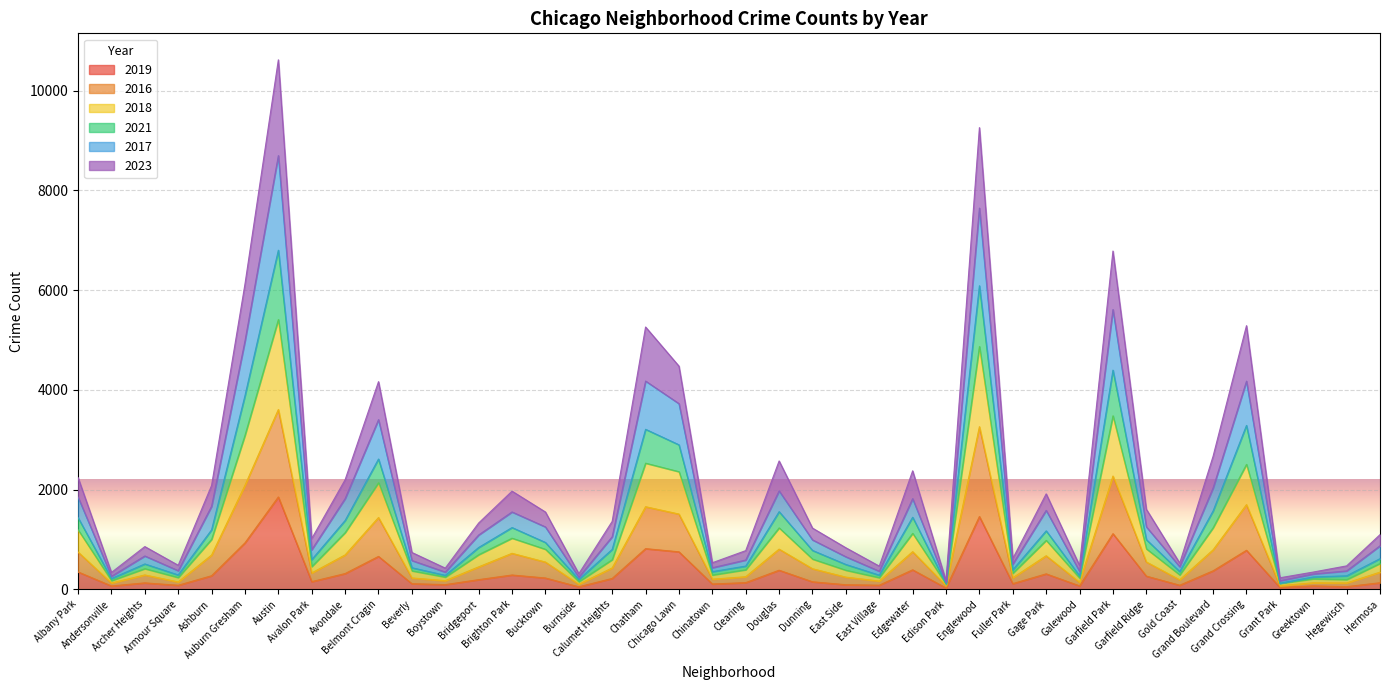

The value of 2023 at Chicago Lawn is 1532. True or false?

False